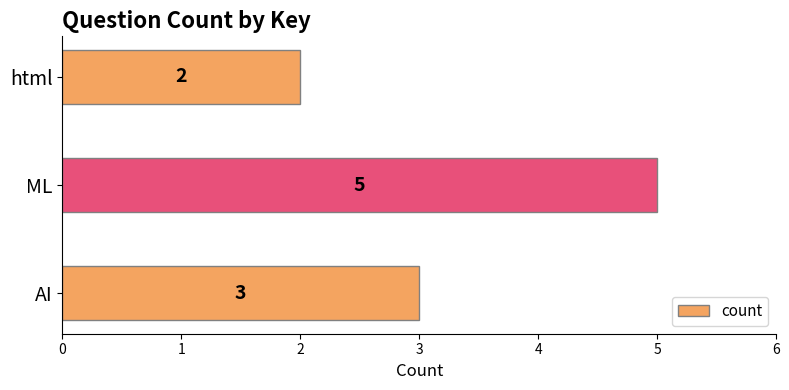

What is the sum of all values?

10